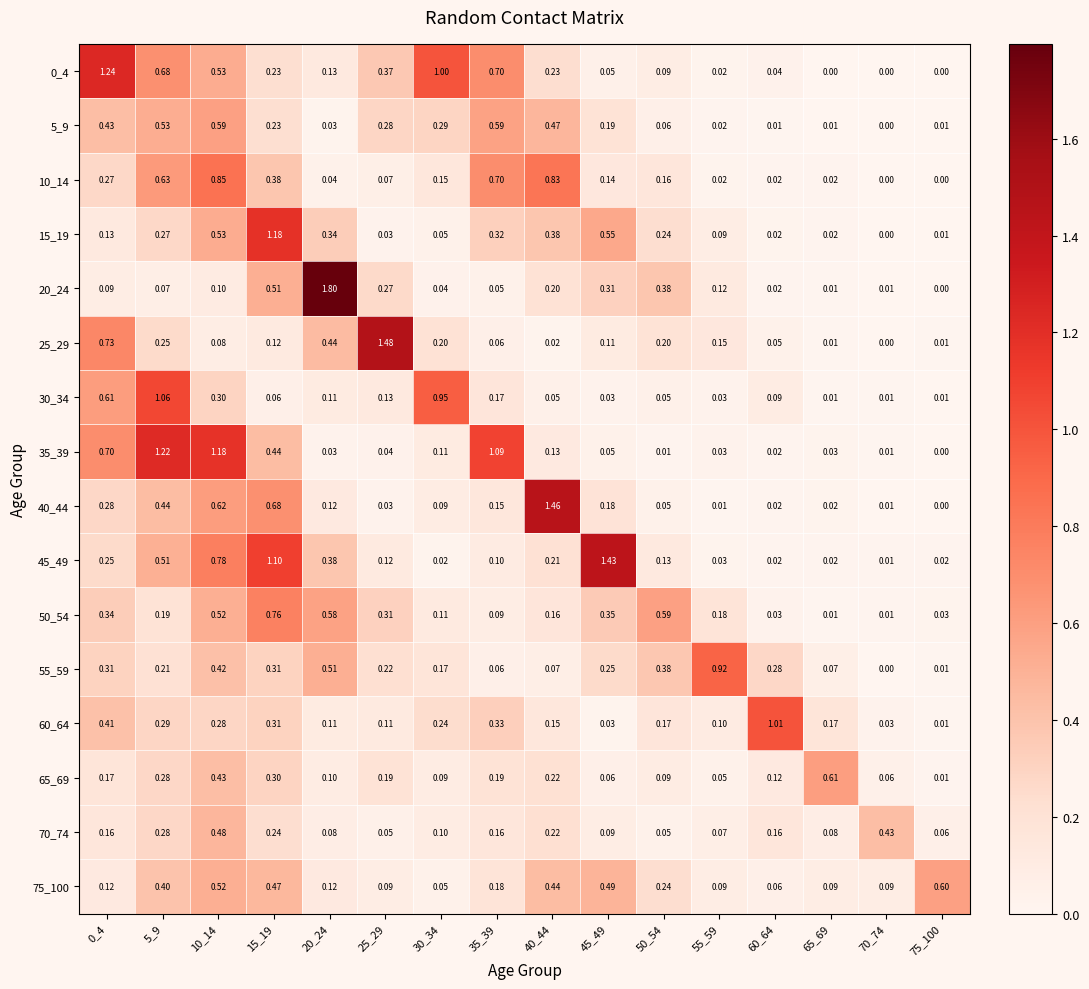

Is the value of 45_49 at 10_14 greater than the value of 35_39 at 45_49?

Yes